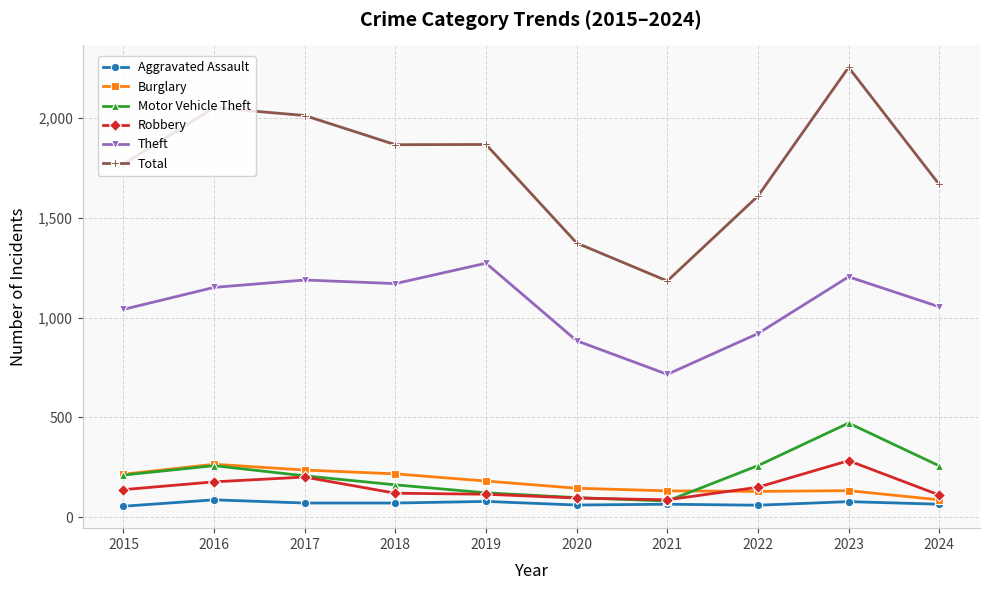

How many data points in Robbery are less than 139?

5